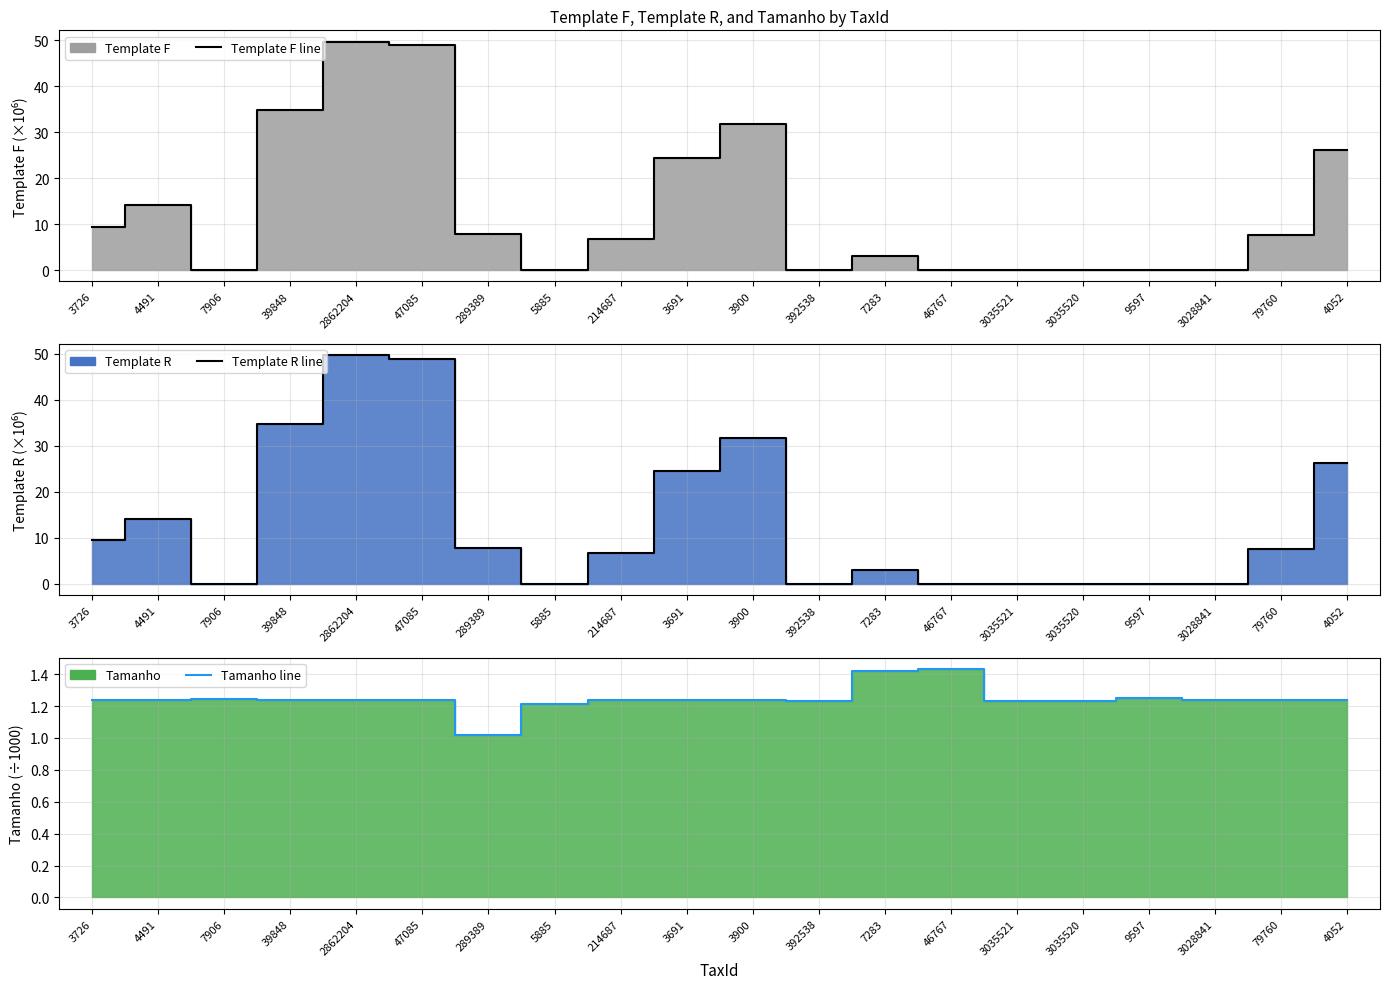

Reading left to right, what are all the values shown in this chart?

Template F line: 9.4	14.1	0.0	34.7	49.6	48.9	7.8	0.0	6.7	24.5	31.8	0.0	3.0	0.0	0.0	0.0	0.0	0.0	7.6	26.2
Template R line: 9.4	14.1	0.0	34.7	49.6	48.9	7.8	0.0	6.7	24.5	31.8	0.0	3.0	0.0	0.0	0.0	0.0	0.0	7.6	26.2
Tamanho line: 1.2	1.2	1.2	1.2	1.2	1.2	1.0	1.2	1.2	1.2	1.2	1.2	1.4	1.4	1.2	1.2	1.3	1.2	1.2	1.2